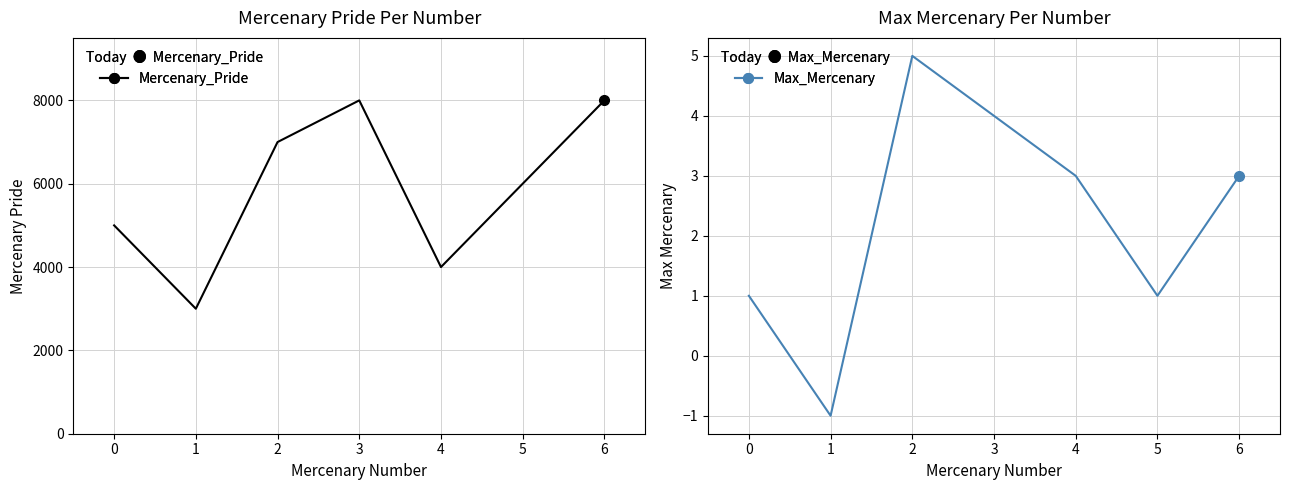

How many lines are shown in the chart?

2